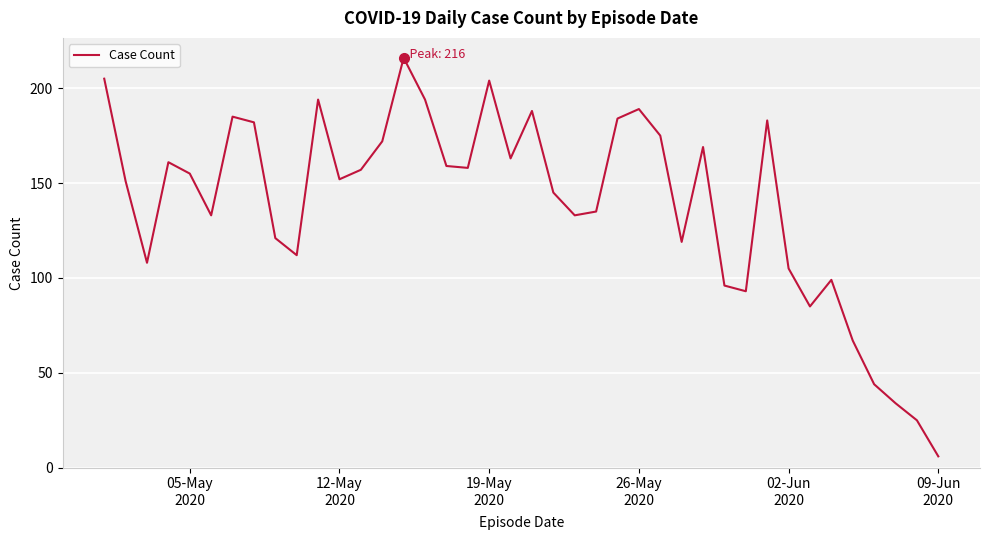

What is the minimum value shown in the chart?

6